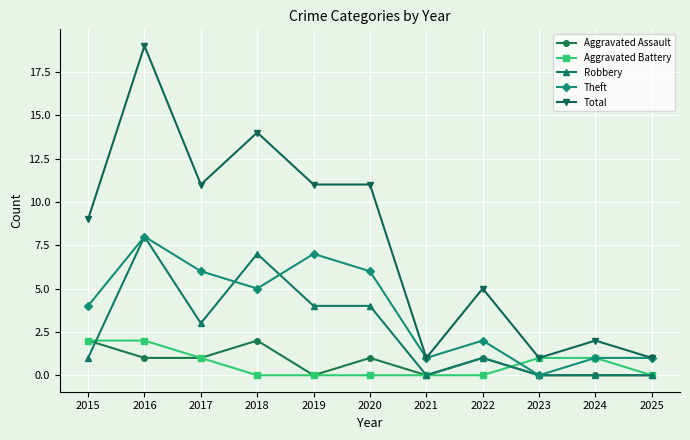

What is the difference between the highest and lowest values at 2023?

1